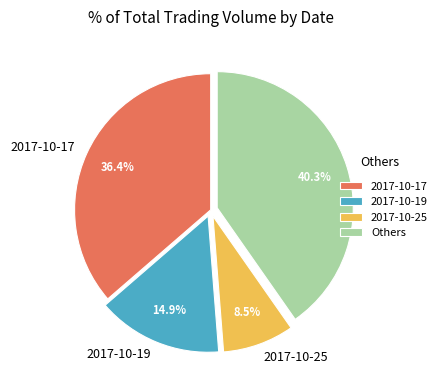

Does 2017-10-25 represent more than half of the total?

No